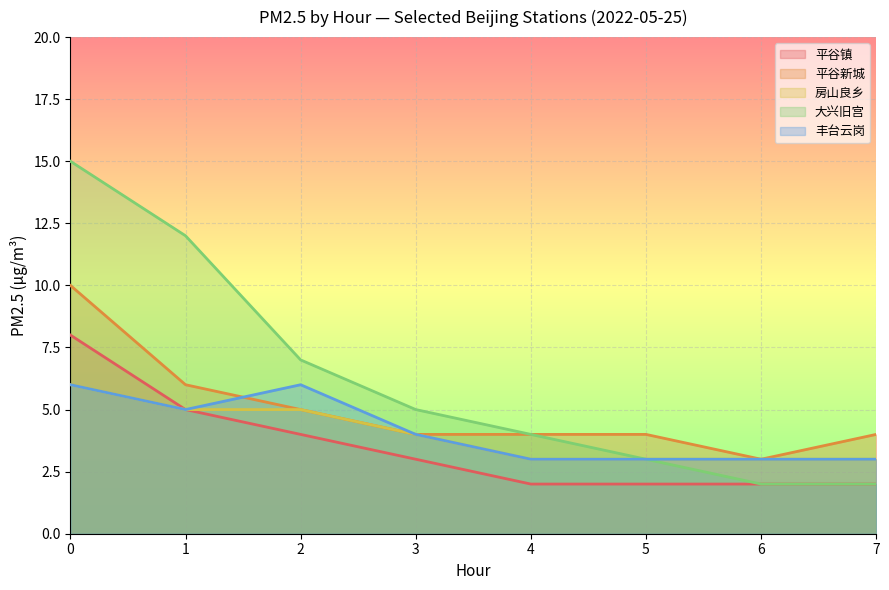

What is the value of the 丰台云岗 point at the 5th from the left?

3